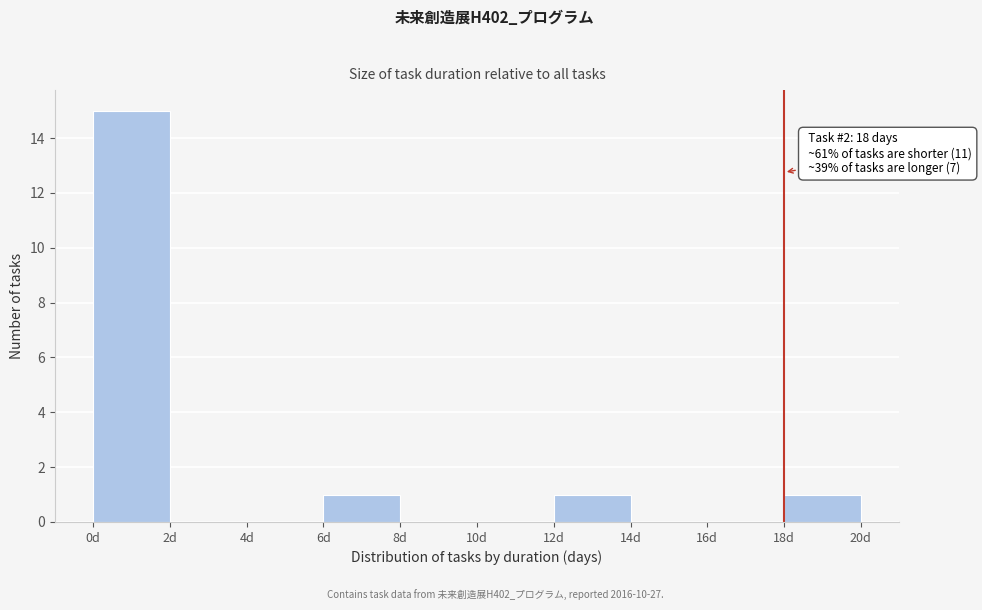

Which range on the x-axis has the tallest bar?

0 to 2